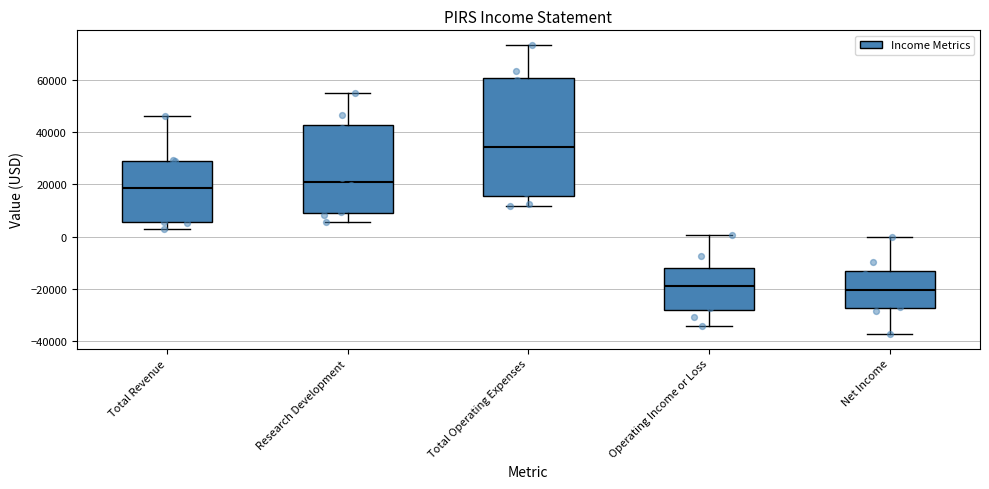

Reading left to right, transcribe this box plot: for each box, give where its median line is, the range the box spans, and where its two whiskers end, as read against the y-axis. The values are not printed on the chart, so give them approximately, as read against the axis.

Total Revenue: median 18000, box 6000 to 30000, whiskers 2000 to 46000
Research Development: median 22000, box 10000 to 42000, whiskers 6000 to 56000
Total Operating Expenses: median 34000, box 16000 to 60000, whiskers 12000 to 74000
Operating Income or Loss: median -18000, box -28000 to -12000, whiskers -34000 to 0
Net Income: median -20000, box -28000 to -14000, whiskers -38000 to 0